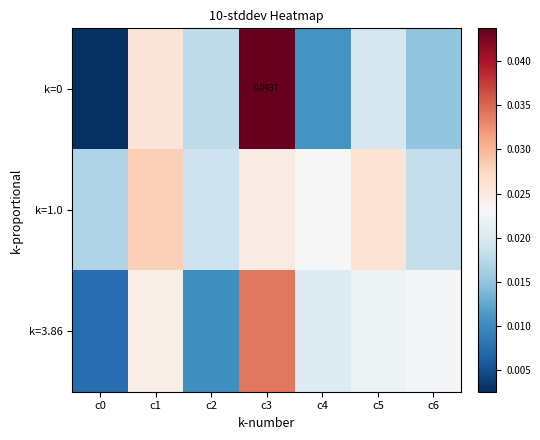

Between c2 and c6, which series saw the biggest shift?

k=3.86